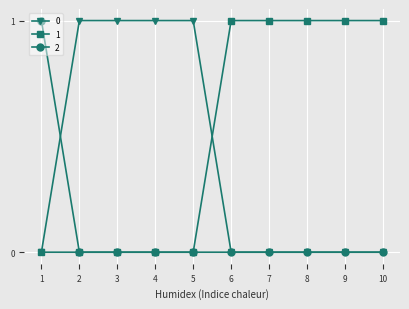

What is the difference between the highest and lowest values at 7?

1